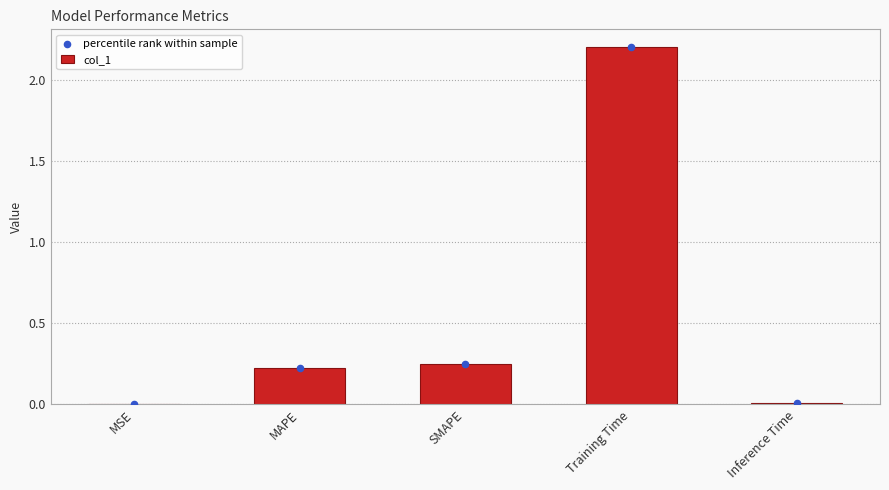

At which category is the sum across all series the highest?

Training Time